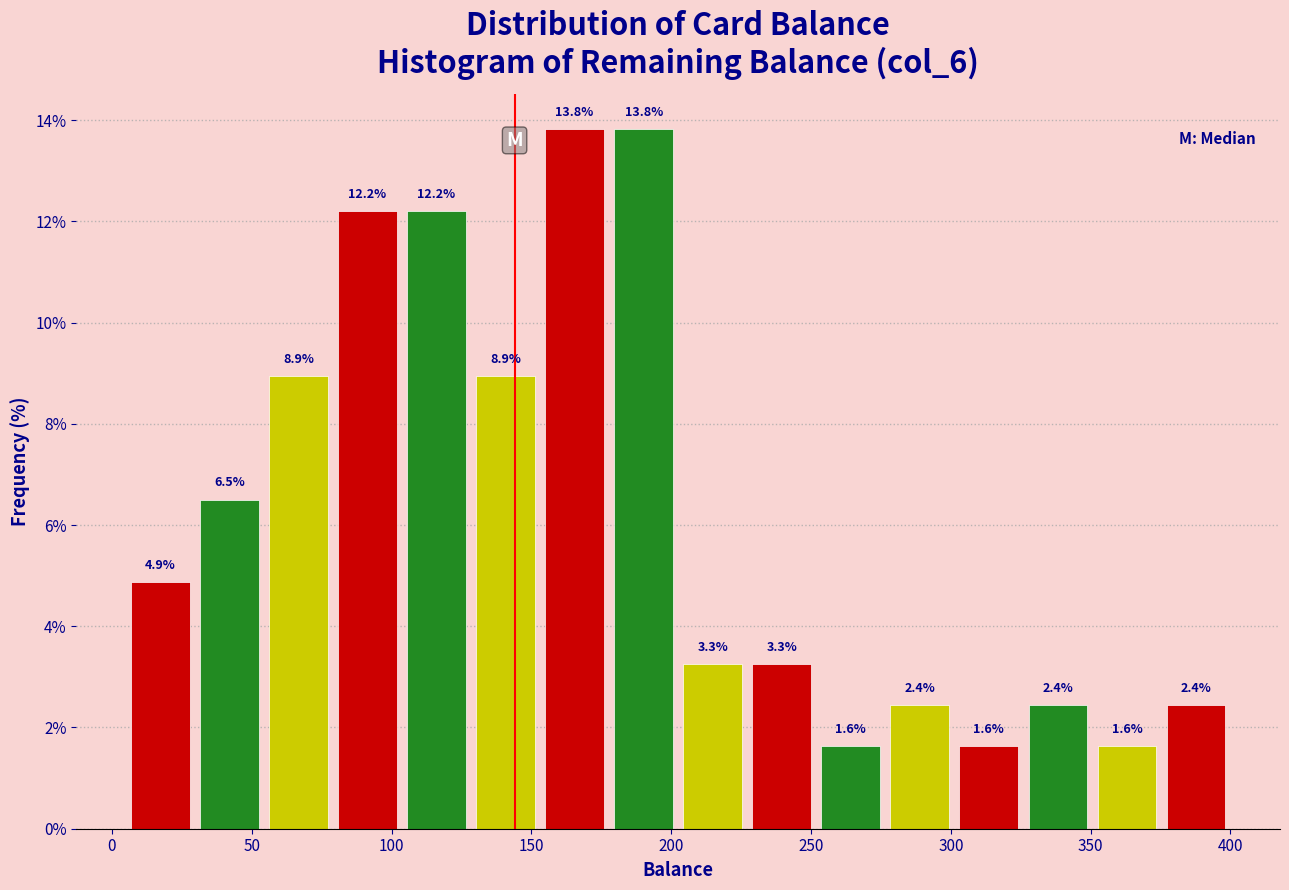

Reading left to right, list every bar in this chart as the range it spans on the x-axis followed by its height. The bar edges are not printed on the chart, so give them approximately, as read against the axis.

5 to 30: 4.9
30 to 55: 6.5
55 to 80: 8.9
80 to 105: 12.2
105 to 130: 12.2
130 to 155: 8.9
155 to 180: 13.8
180 to 205: 13.8
205 to 225: 3.3
225 to 250: 3.3
250 to 275: 1.6
275 to 300: 2.4
300 to 325: 1.6
325 to 350: 2.4
350 to 375: 1.6
375 to 400: 2.4